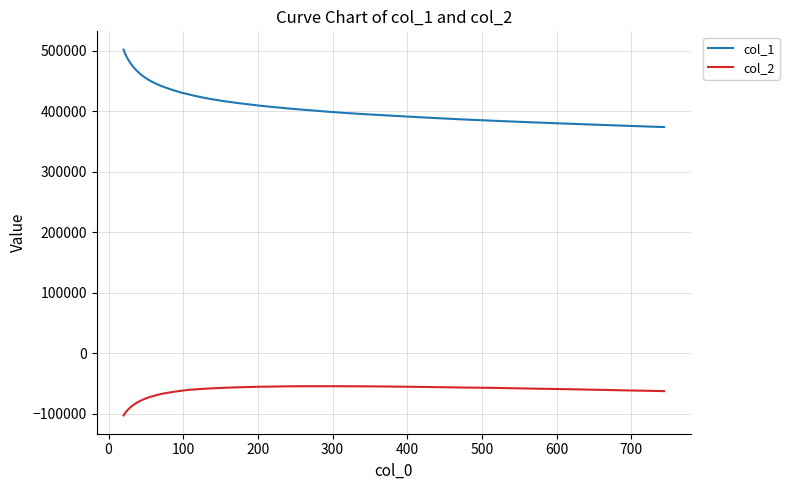

At how many categories does at least one series exceed 65021?

40